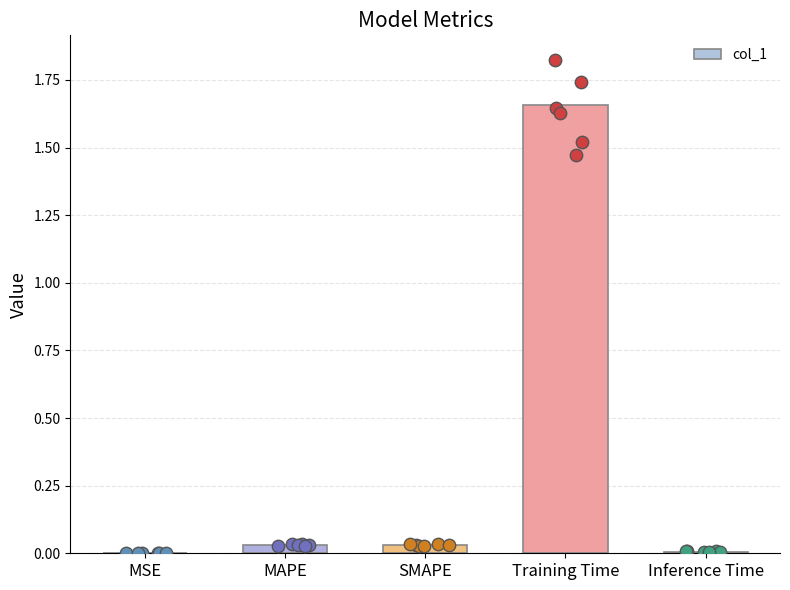

Which has a higher value, Training Time or MSE?

Training Time